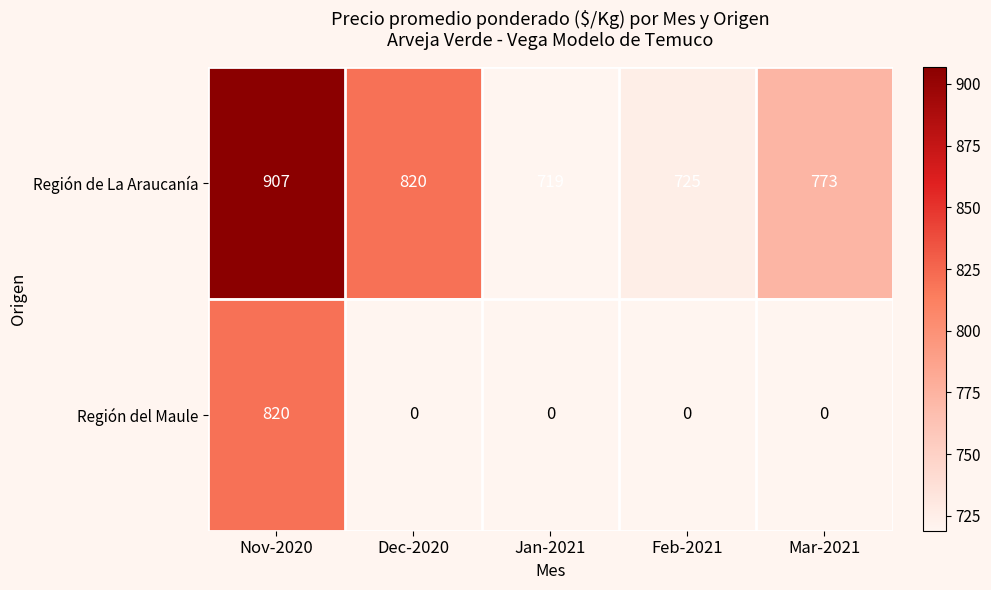

Which series has the widest spread of values?

Región del Maule